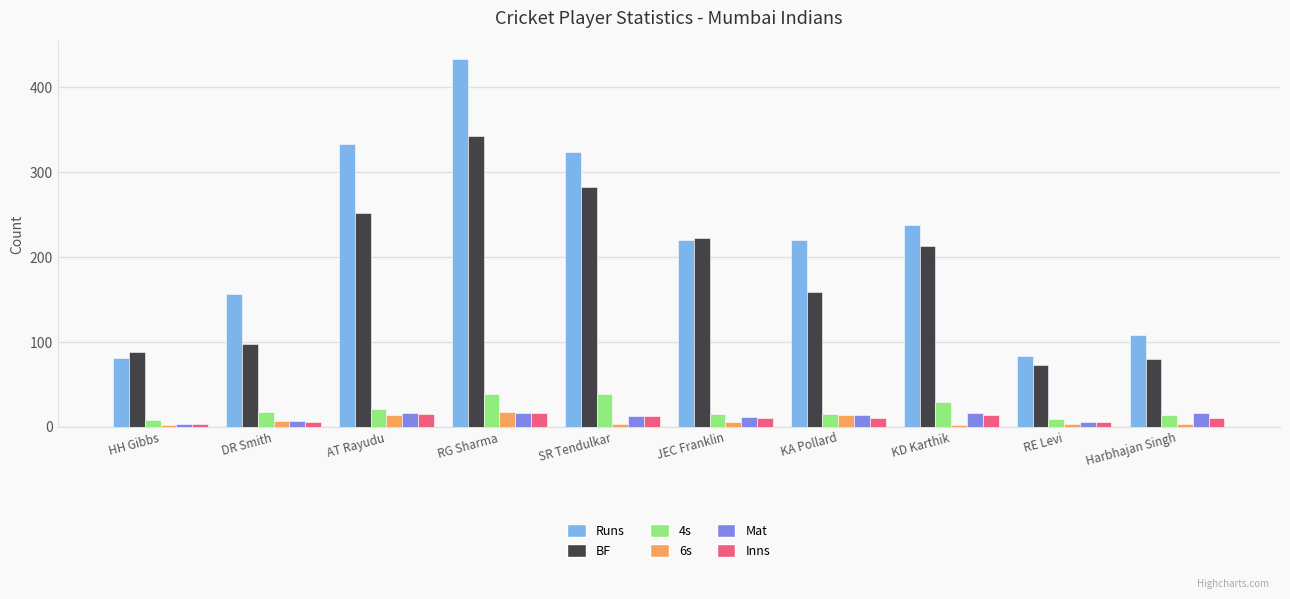

At which label does 6s reach its peak?

RG Sharma